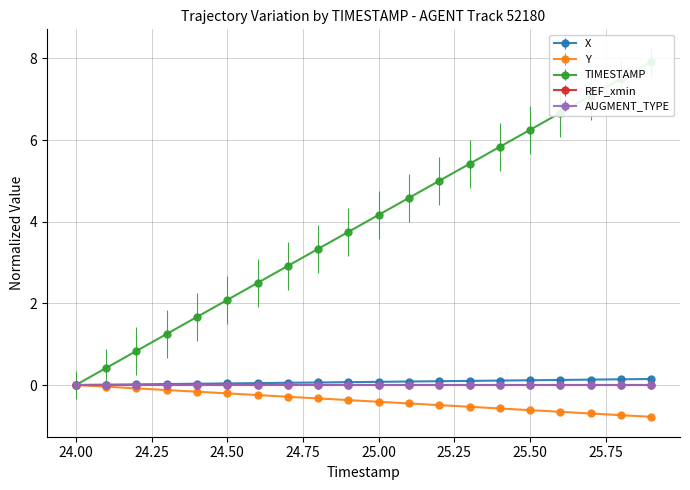

Reading right to left, list all the values displayed in this chart.

X: 25.9=0.1	25.8=0.1	25.7=0.1	25.6=0.1	25.5=0.1	25.4=0.1	25.3=0.1	25.2=0.1	25.1=0.1	25.0=0.1	24.9=0.1	24.8=0.1	24.7=0.1	24.6=0.0	24.5=0.0	24.4=0.0	24.3=0.0	24.2=0.0	24.1=0.0	24.0=0.0
Y: 25.9=-0.8	25.8=-0.7	25.7=-0.7	25.6=-0.7	25.5=-0.6	25.4=-0.6	25.3=-0.5	25.2=-0.5	25.1=-0.5	25.0=-0.4	24.9=-0.4	24.8=-0.3	24.7=-0.3	24.6=-0.2	24.5=-0.2	24.4=-0.2	24.3=-0.1	24.2=-0.1	24.1=-0.0	24.0=0.0
TIMESTAMP: 25.9=7.9	25.8=7.5	25.7=7.1	25.6=6.7	25.5=6.2	25.4=5.8	25.3=5.4	25.2=5.0	25.1=4.6	25.0=4.2	24.9=3.7	24.8=3.3	24.7=2.9	24.6=2.5	24.5=2.1	24.4=1.7	24.3=1.3	24.2=0.8	24.1=0.4	24.0=0.0